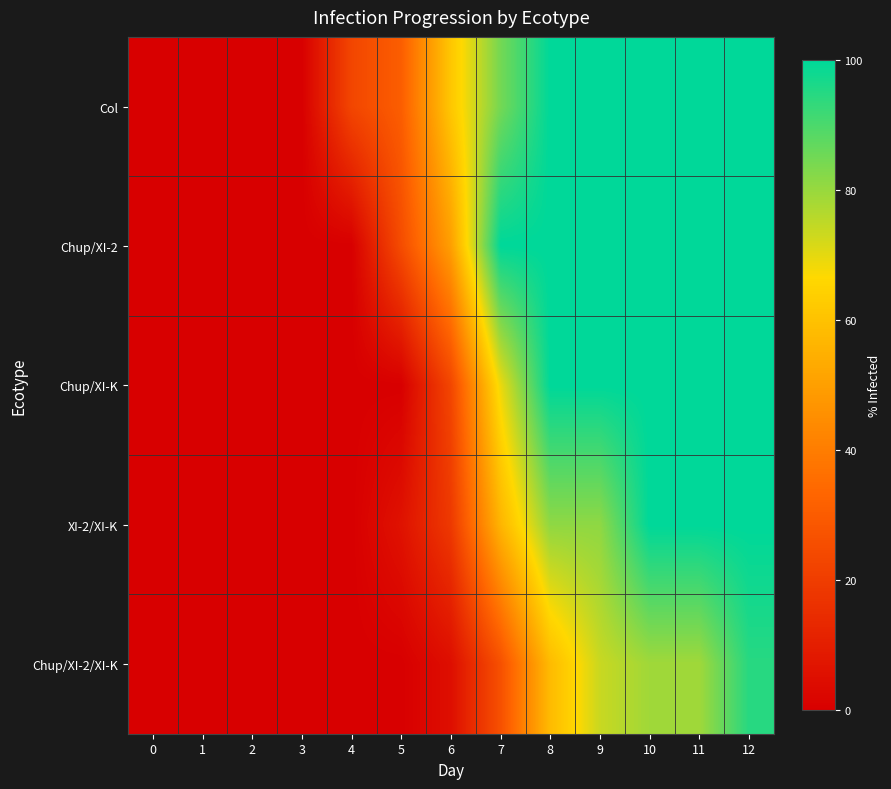

Rank the series by their maximum value, from lowest to highest.

Chup/XI-2/XI-K, Col, Chup/XI-2, Chup/XI-K, XI-2/XI-K